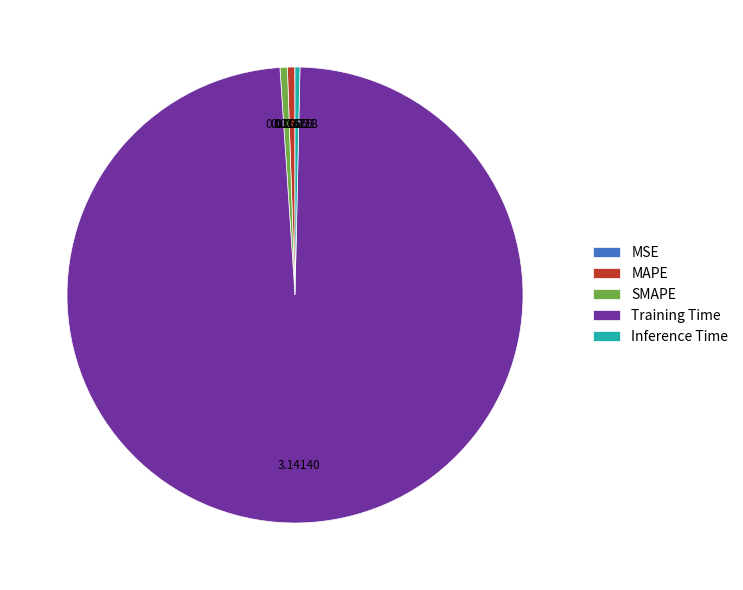

Does Inference Time represent more than half of the total?

No